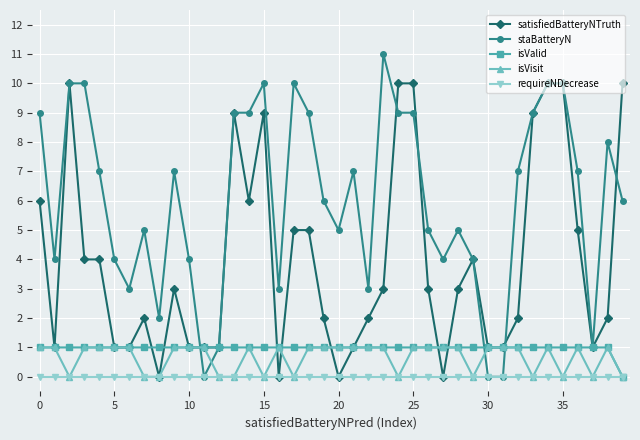

Reading right to left, extract all data points from this chart.

satisfiedBatteryNTruth: 10	2	1	5	10	10	9	2	1	1	4	3	0	3	10	10	3	2	1	0	2	5	5	0	9	6	9	1	1	1	3	0	2	1	1	4	4	10	1	6
staBatteryN: 6	8	1	7	10	10	9	7	0	0	4	5	4	5	9	9	11	3	7	5	6	9	10	3	10	9	9	1	0	4	7	2	5	3	4	7	10	10	4	9
isValid: 0	1	1	1	1	1	1	1	1	1	1	1	1	1	1	1	1	1	1	1	1	1	1	1	1	1	1	1	1	1	1	1	1	1	1	1	1	1	1	1
isVisit: 0	1	0	1	0	1	0	1	1	1	0	1	1	1	1	0	1	1	1	1	1	1	0	1	0	1	0	0	1	1	1	0	0	1	1	1	1	0	1	1
requireNDecrease: 0	0	0	0	0	0	0	0	0	0	0	0	0	0	0	0	0	0	0	0	0	0	0	0	0	0	0	0	0	0	0	0	0	0	0	0	0	0	0	0